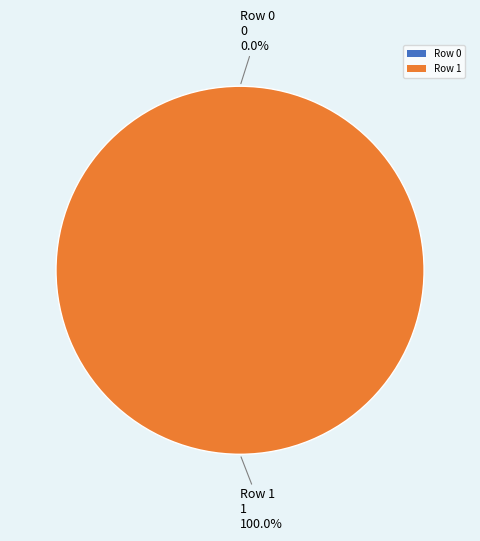

To the nearest percent, what is the average slice percentage?

50%